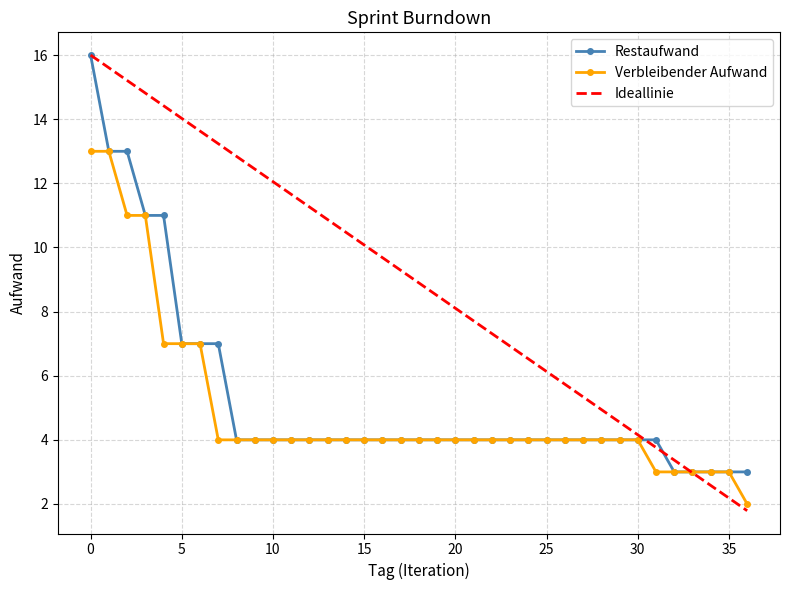

How many intersections are there between Ideallinie and Verbleibender Aufwand?

1